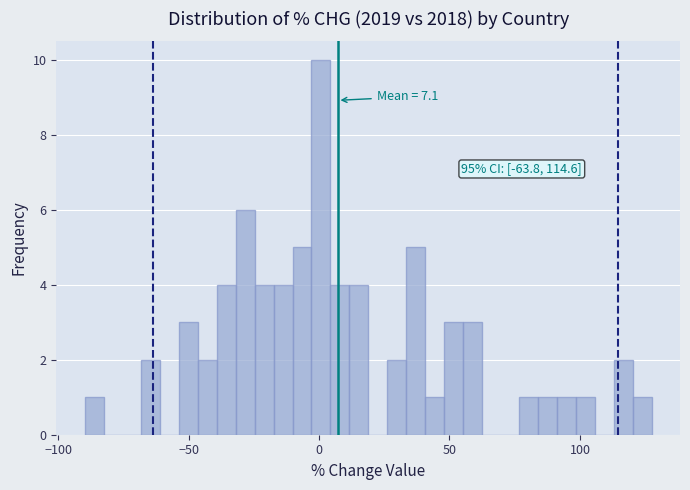

Around what value on the x-axis is the tallest bar? Give the approximate position of its centre, as read against the axis.

0